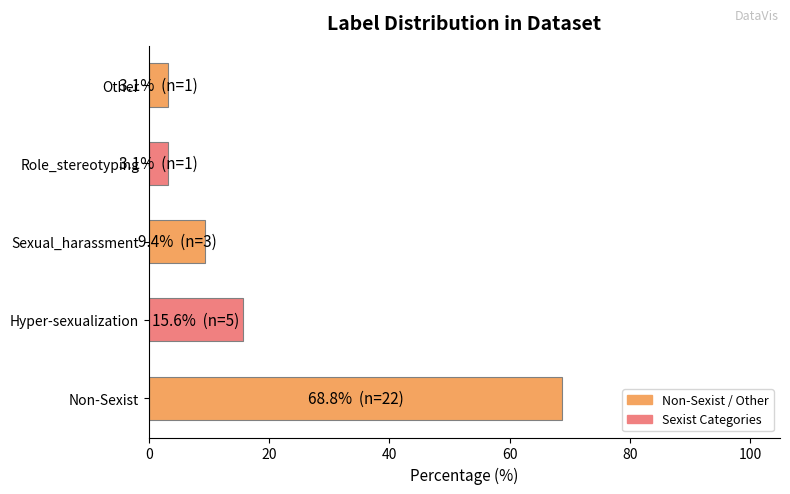

The chart shows a value of 24.2 at Non-Sexist. True or false?

False